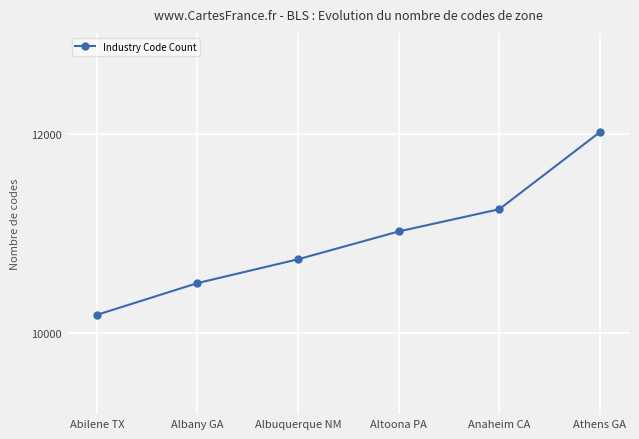

List the labels in order of value, smallest first.

Abilene TX, Albany GA, Albuquerque NM, Altoona PA, Anaheim CA, Athens GA